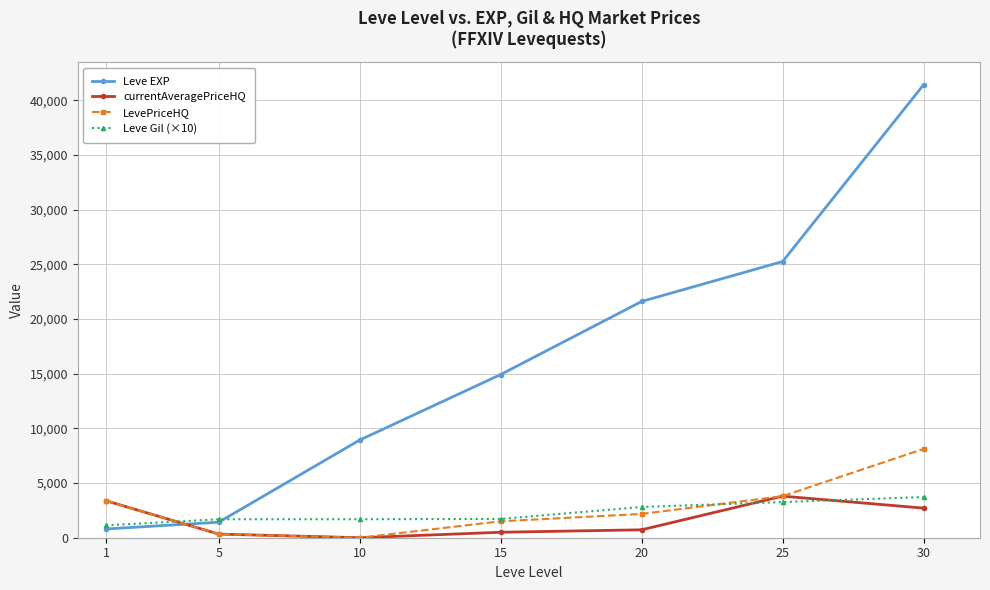

What is the value of the Leve Gil (×10) point at the 7th from the left?

3720.0